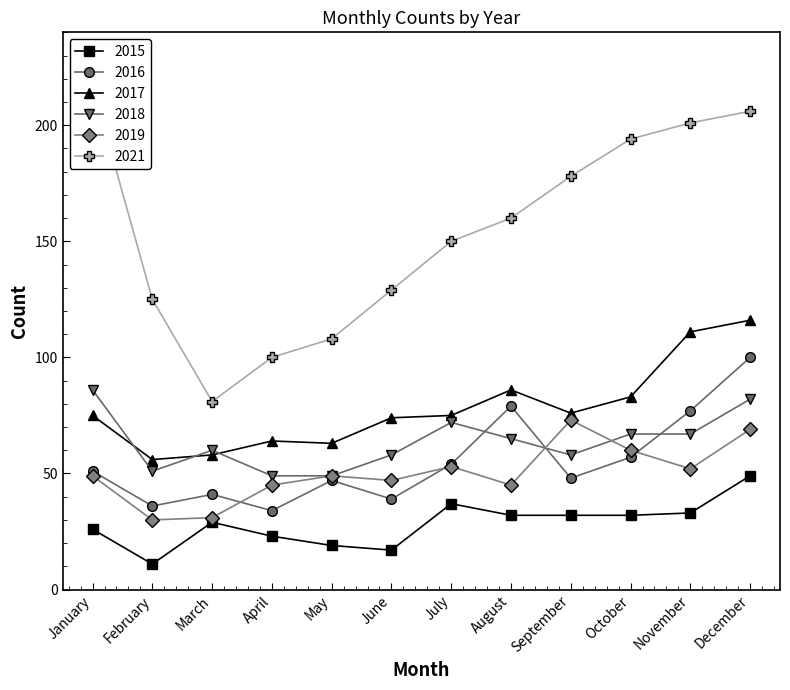

At which category does the chart reach its minimum across all series?

February